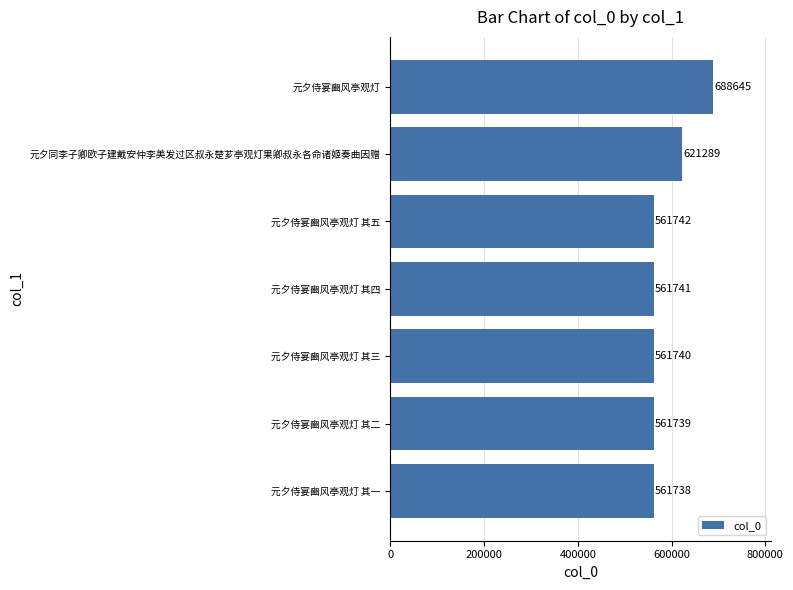

List the labels in order of value, largest first.

元夕侍宴豳风亭观灯, 元夕同李子卿欧子建戴安仲李美发过区叔永楚芗亭观灯果卿叔永各命诸姬奏曲因赠, 元夕侍宴豳风亭观灯 其五, 元夕侍宴豳风亭观灯 其四, 元夕侍宴豳风亭观灯 其三, 元夕侍宴豳风亭观灯 其二, 元夕侍宴豳风亭观灯 其一